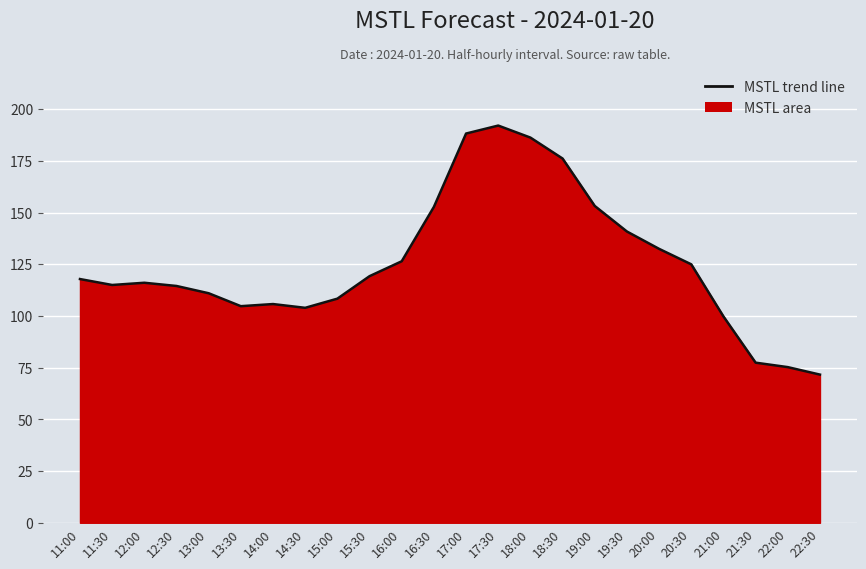

What position from the right is 14:30?

17